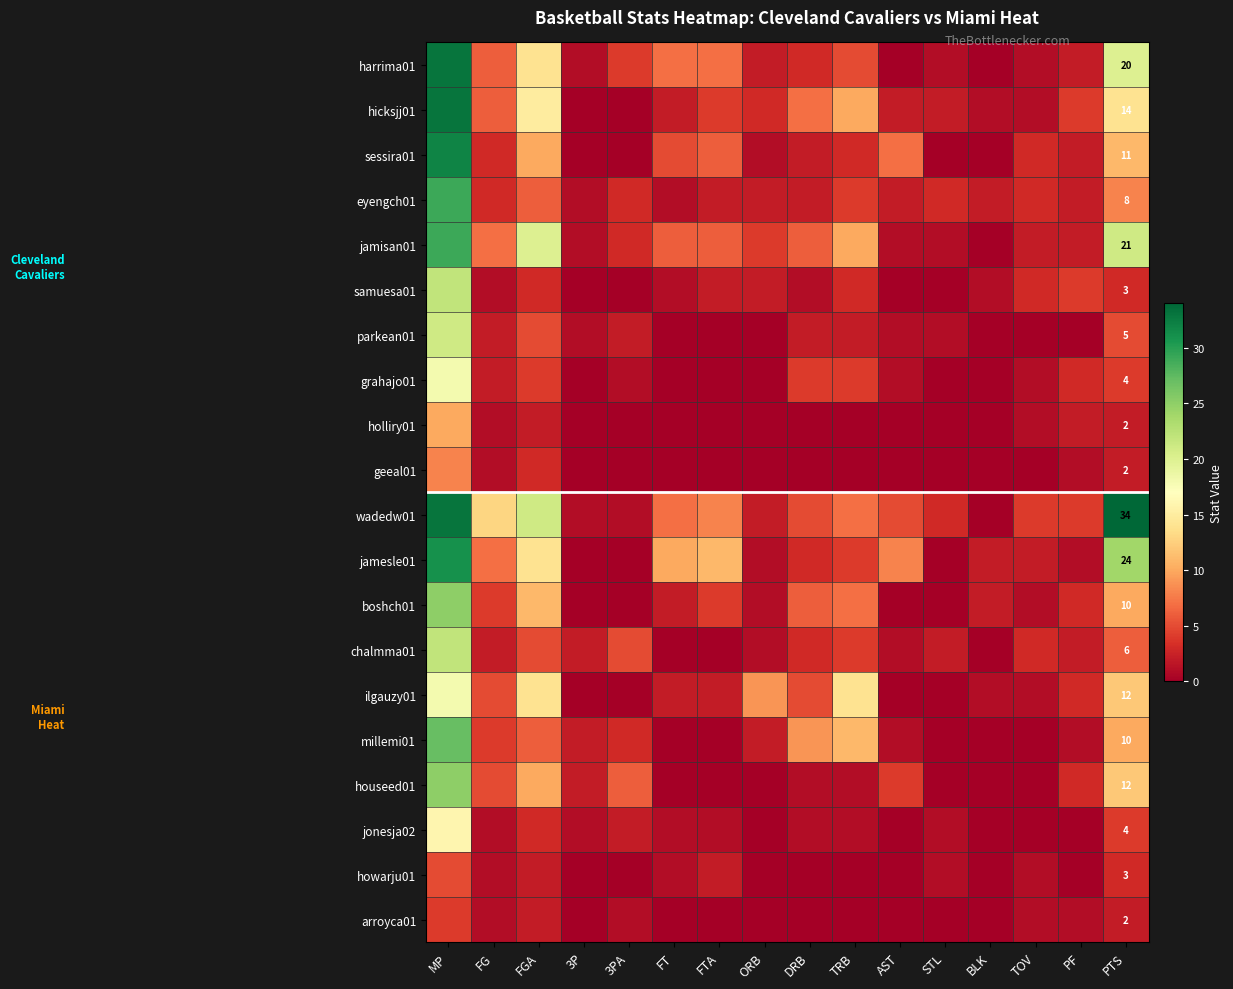

How many distinct data groups are displayed?

20